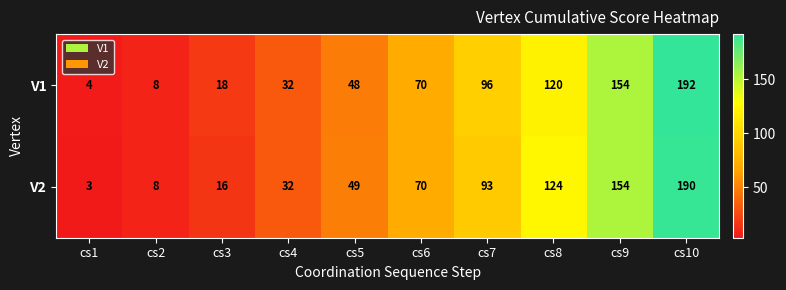

List the series in order of their peak value, highest first.

V1, V2